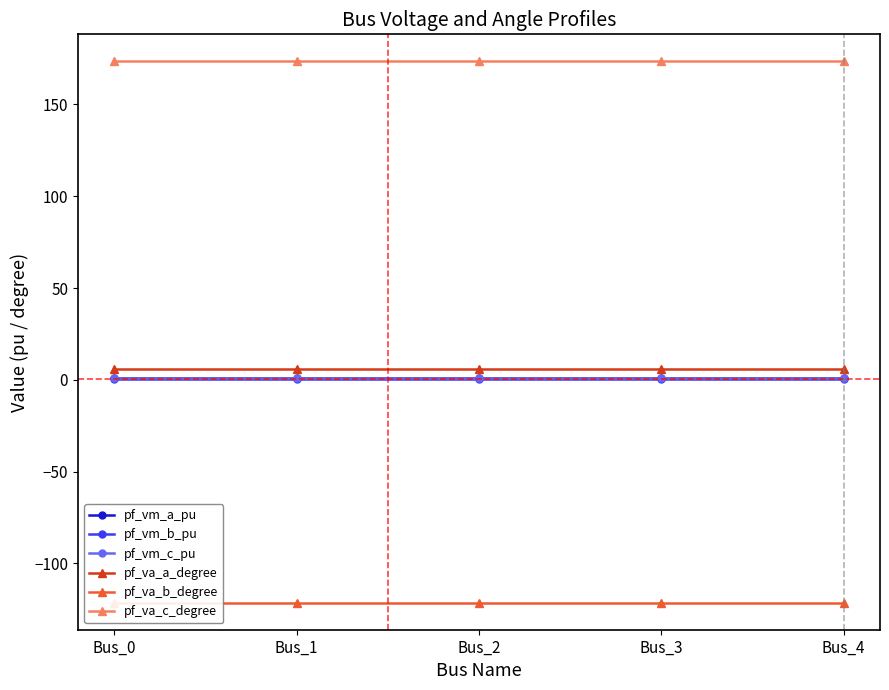

How many pf_vm_c_pu values are between 0 and 1?

5